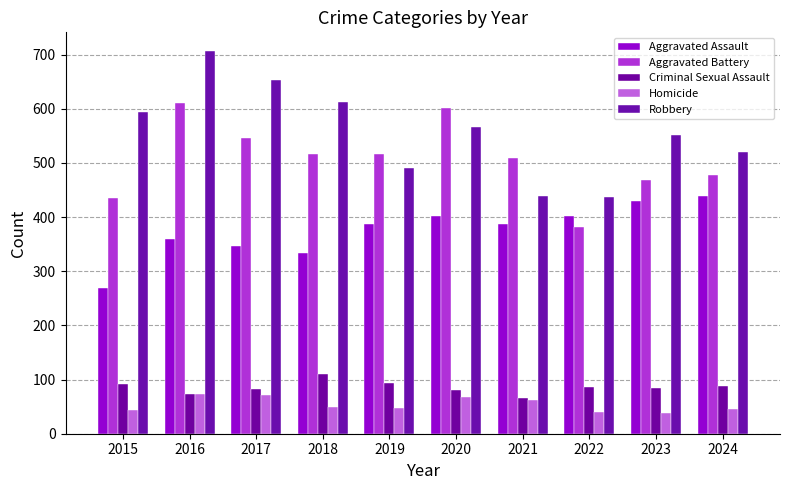

What is the total value across all series at 2017?

1700